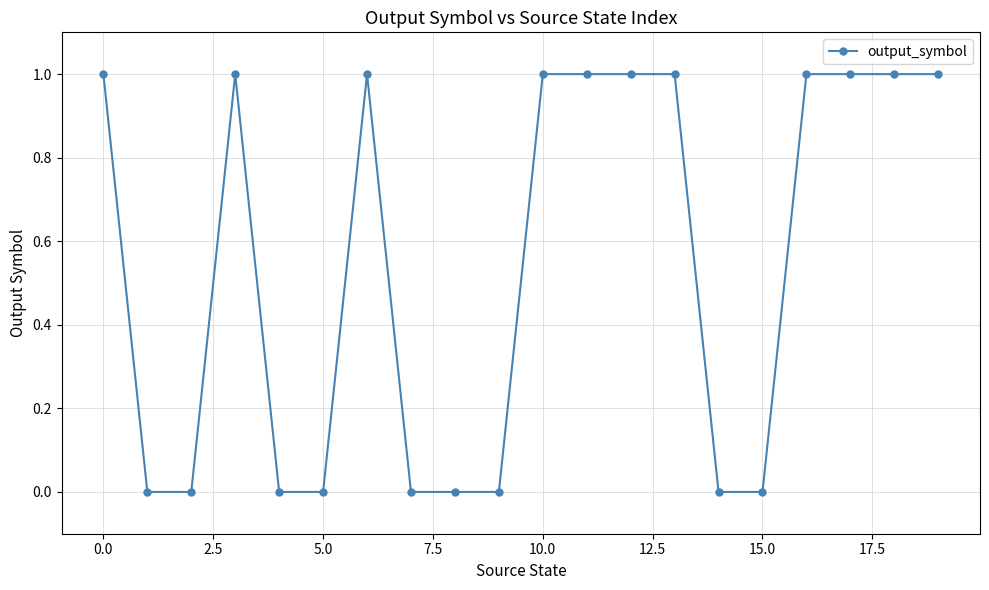

What is the difference between the maximum and minimum values?

1